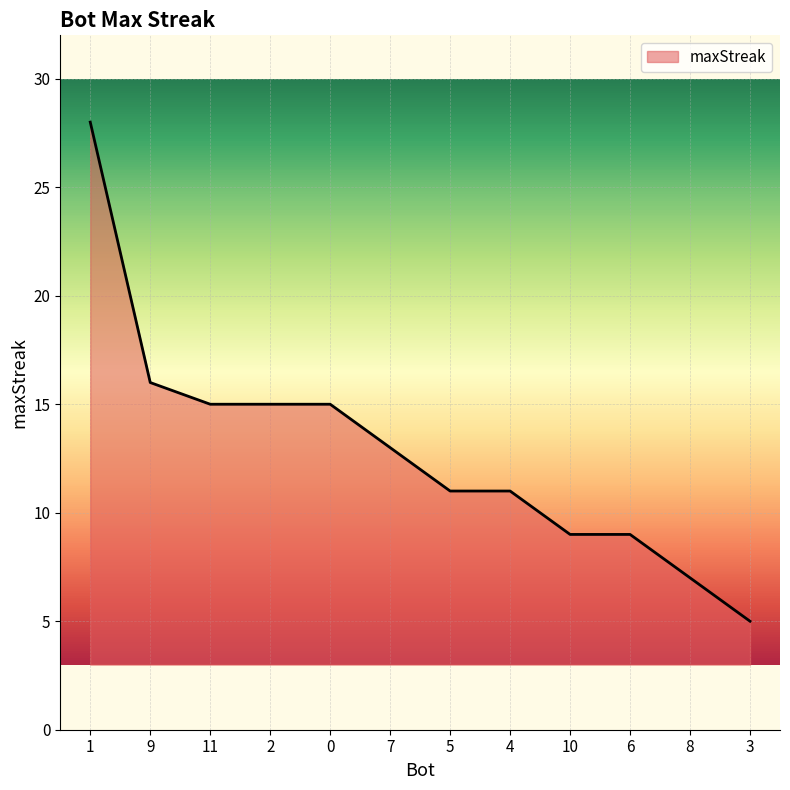

Reading right to left, transcribe all the data shown in this chart.

3=5	8=7	6=9	10=9	4=11	5=11	7=13	0=15	2=15	11=15	9=16	1=28